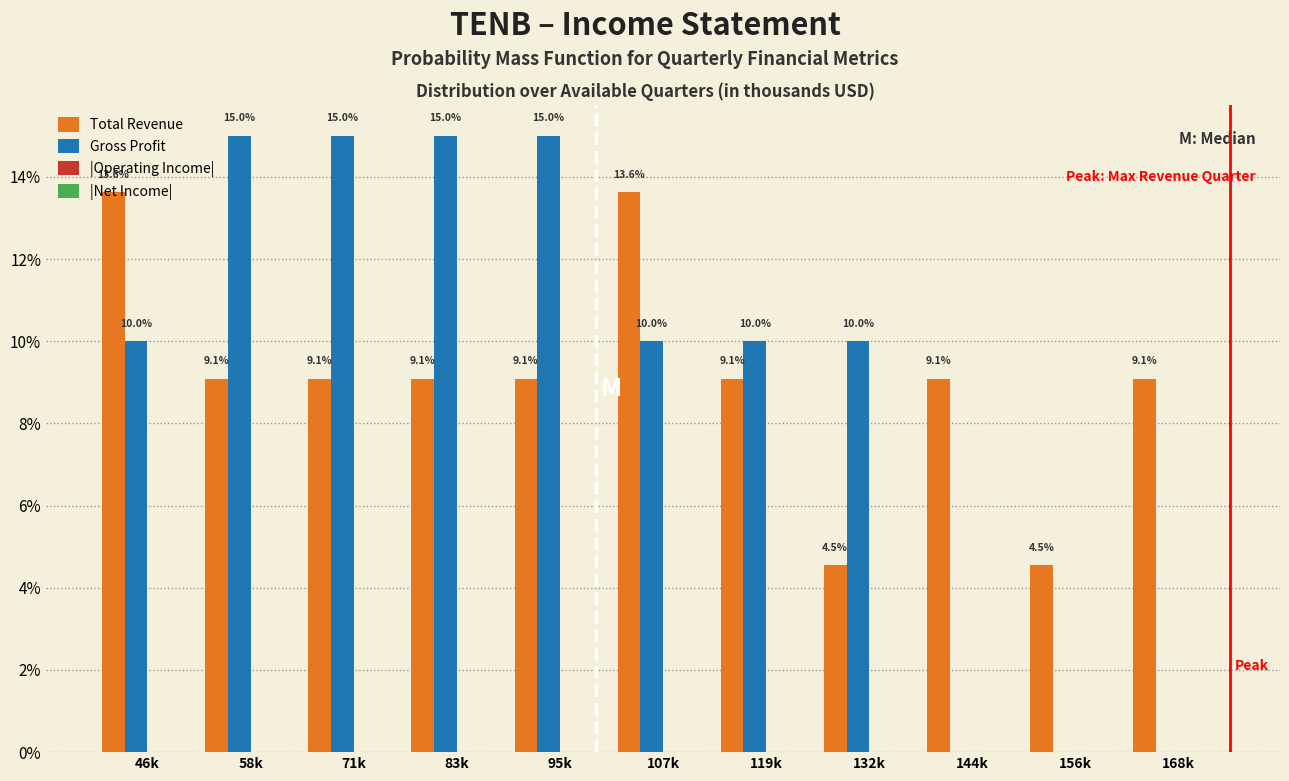

Is it true that Total Revenue equals 2.0 at 71k?

False